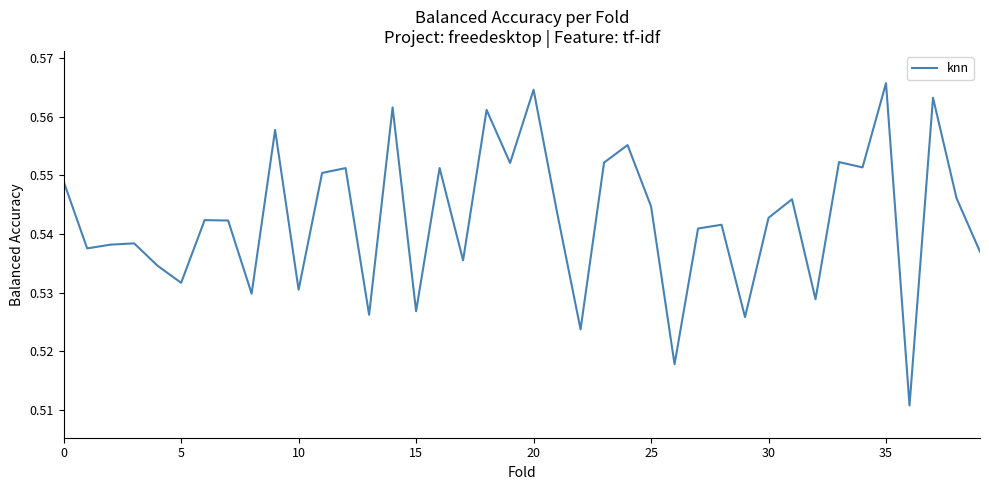

What is the average value?

0.5